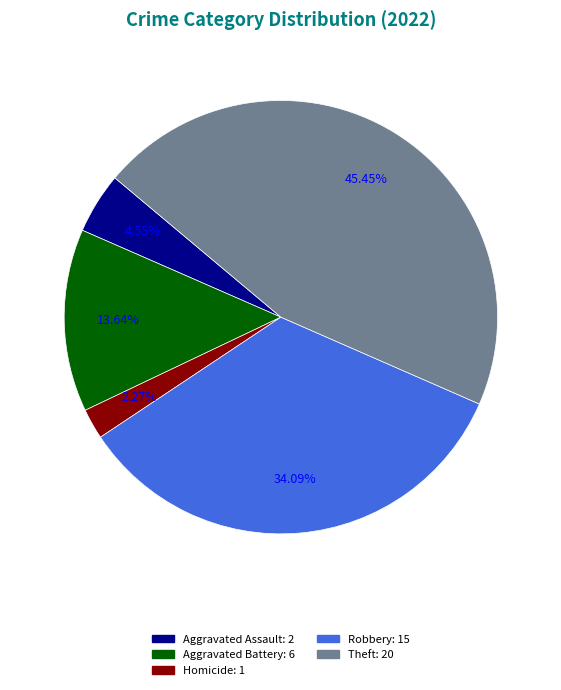

Is there any slice that represents more than half of the pie?

No